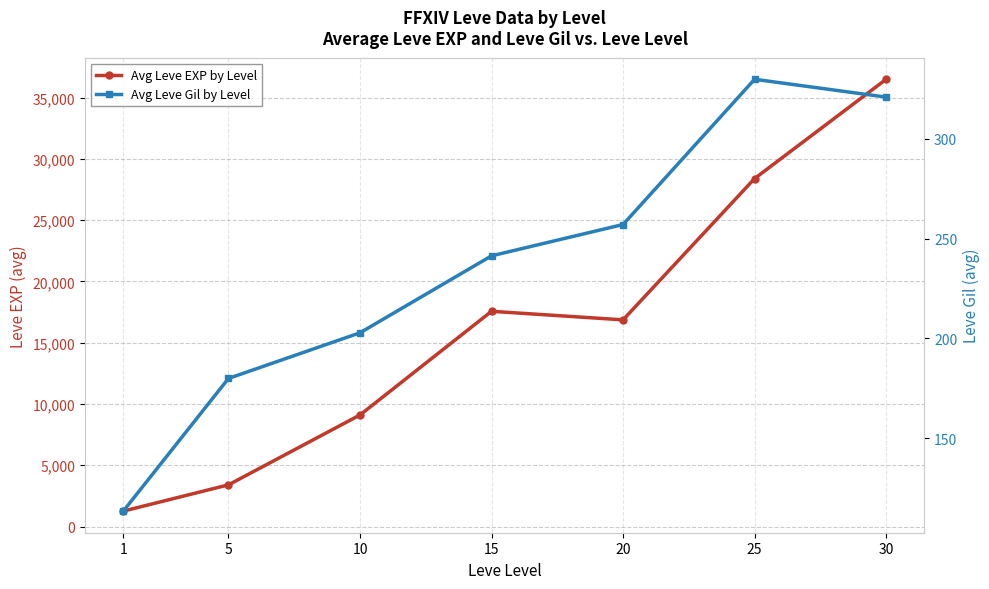

List the series in order of their peak value, lowest first.

Avg Leve Gil by Level, Avg Leve EXP by Level